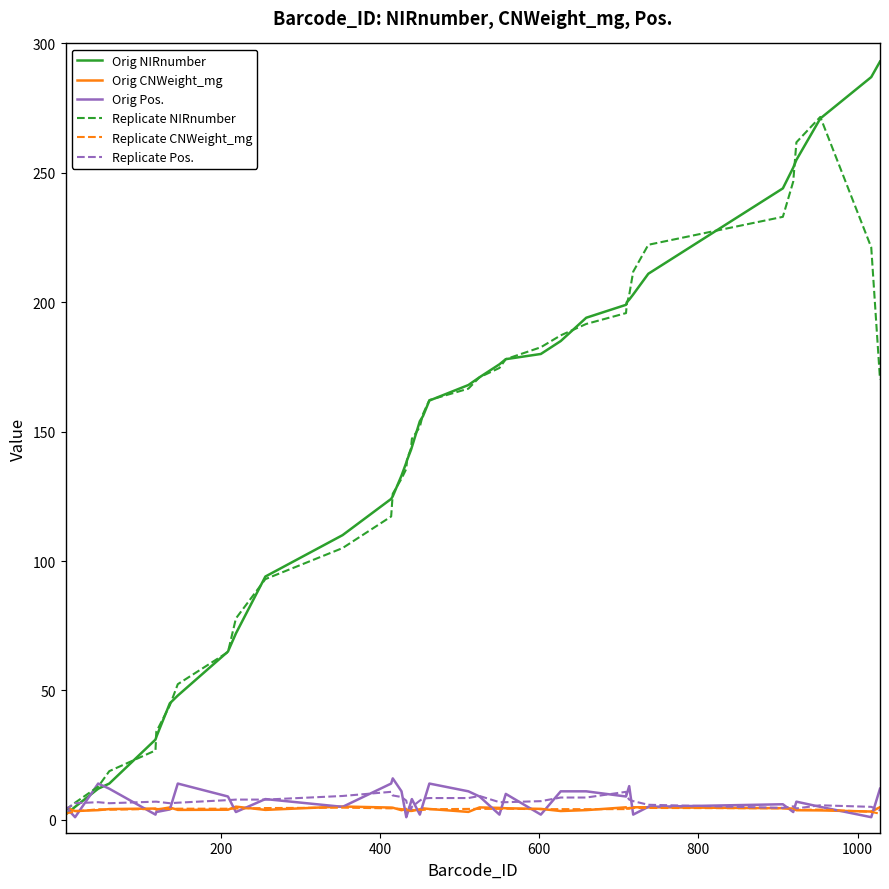

What is the smallest value displayed?

1.0